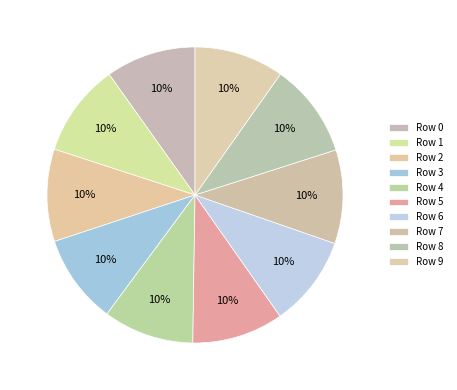

Which category has the biggest portion of the pie?

Row 8